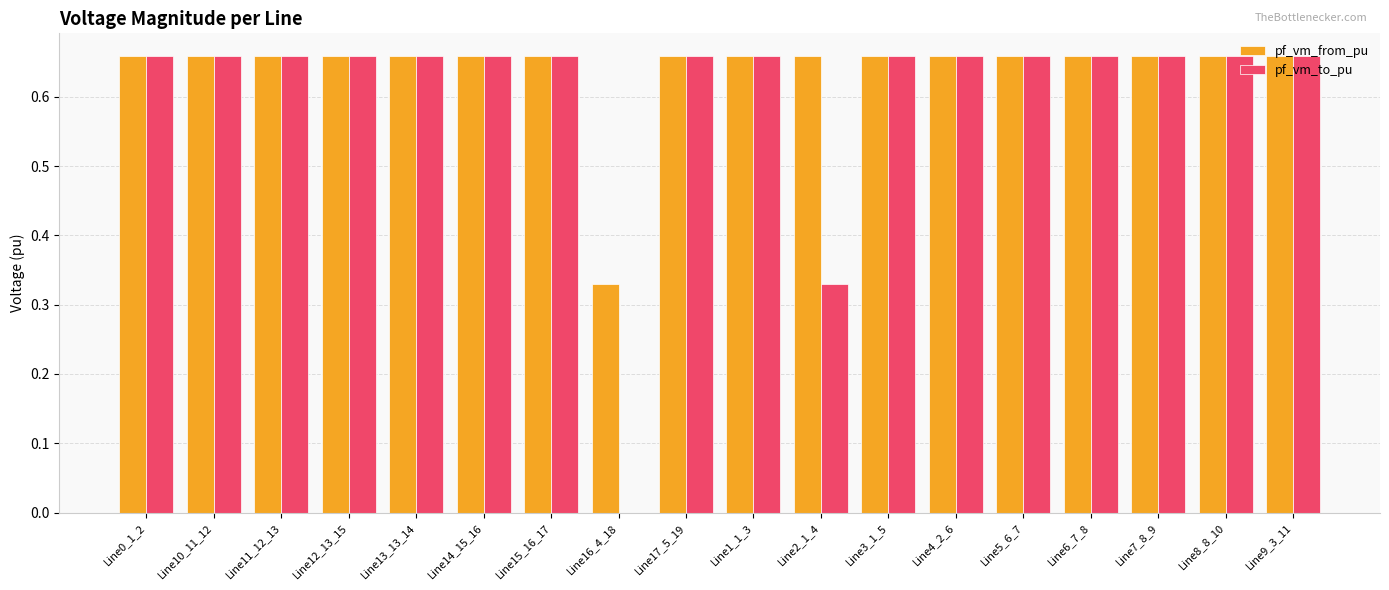

What is the sum of all pf_vm_to_pu values?

10.9